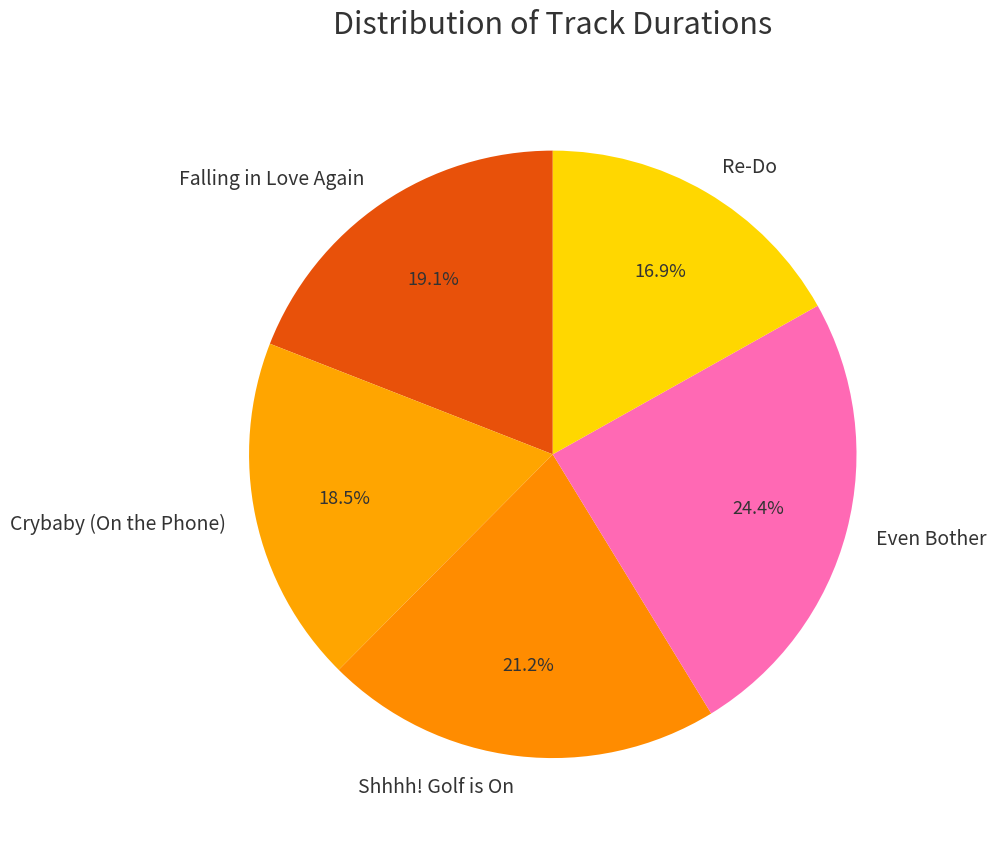

Between Even Bother and Re-Do, which is larger?

Even Bother